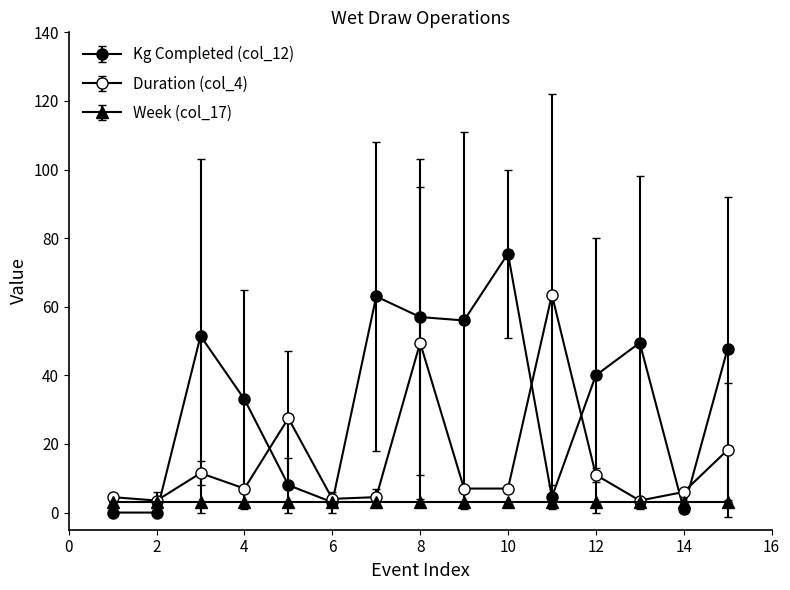

How many data points does each series have?

15